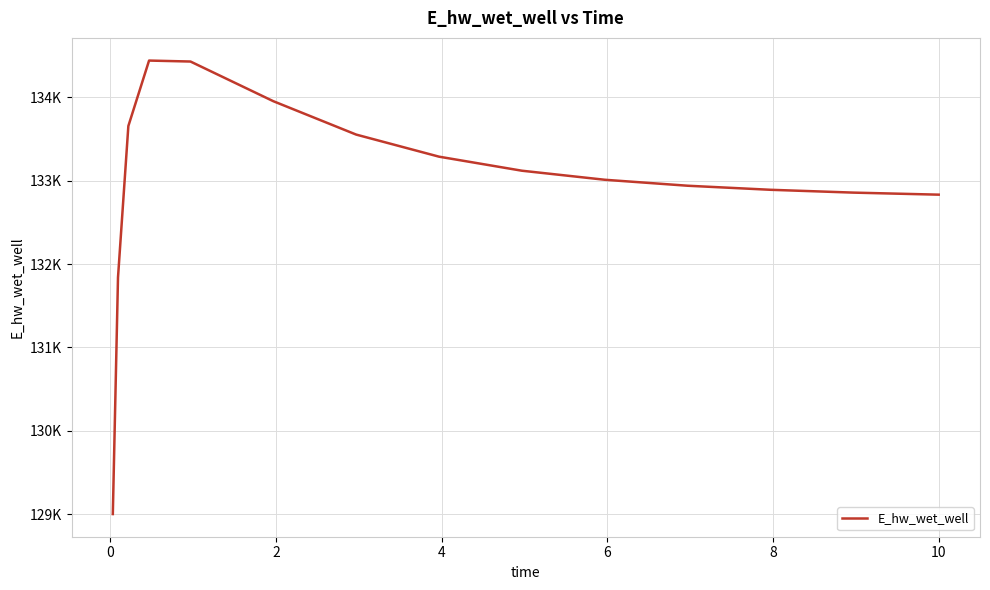

Does the chart display data point markers on the line(s)?

No